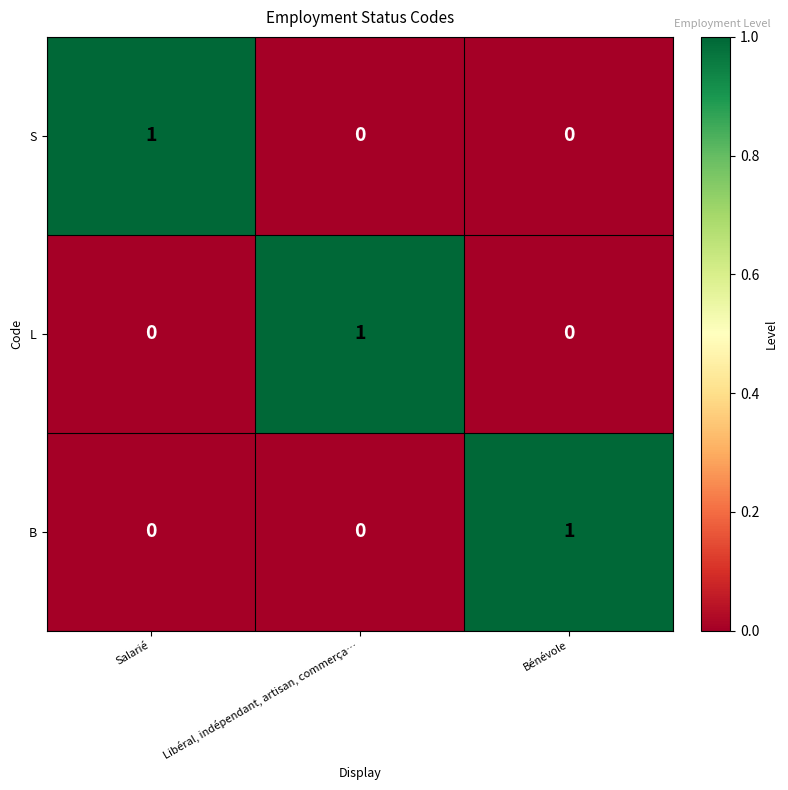

The L series shows 0 at Bénévole. True or false?

True